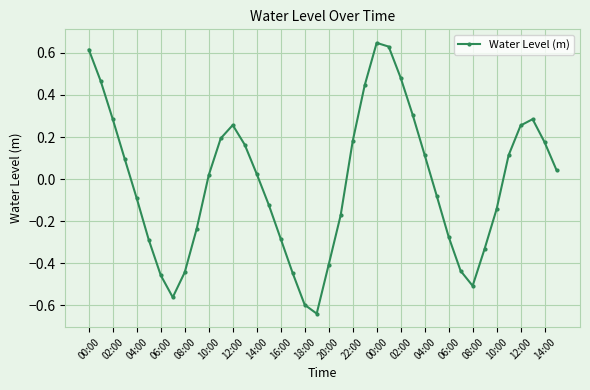

Is this an area chart (filled region under the line)?

No